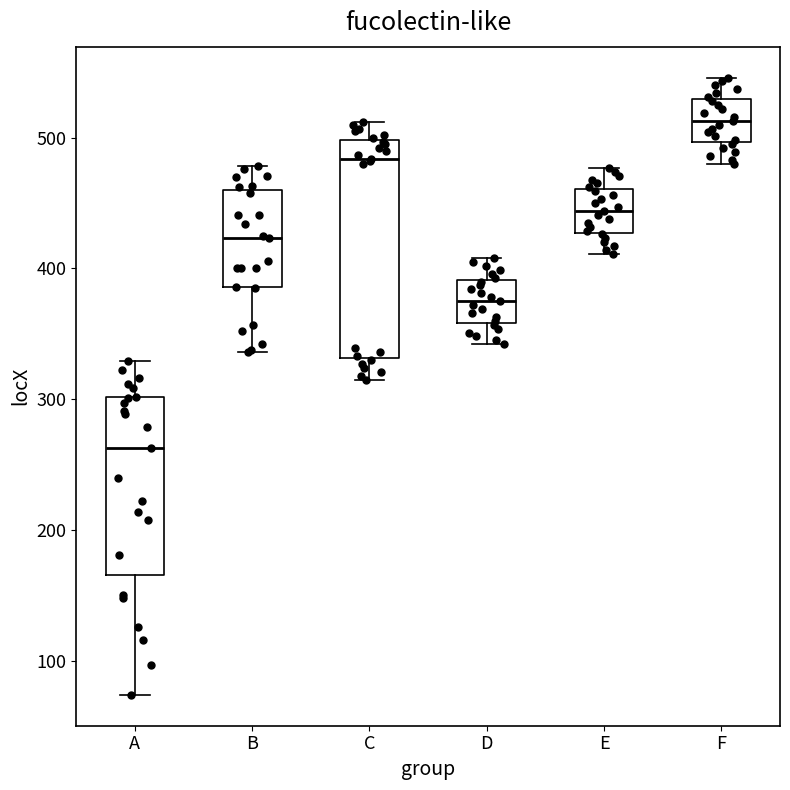

Which box's median line is the lowest?

A